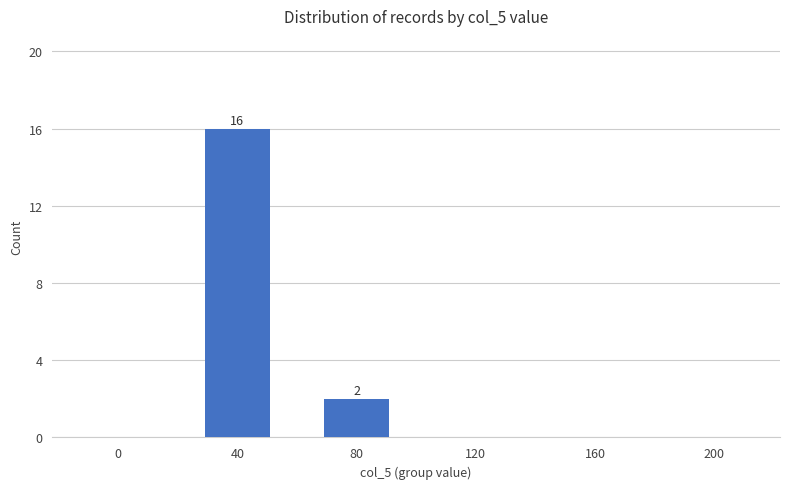

How many series are shown in this chart?

1